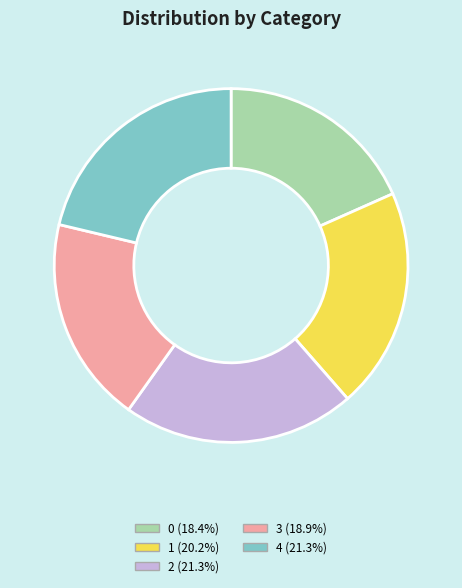

Which has a higher value, 0 or 1?

1